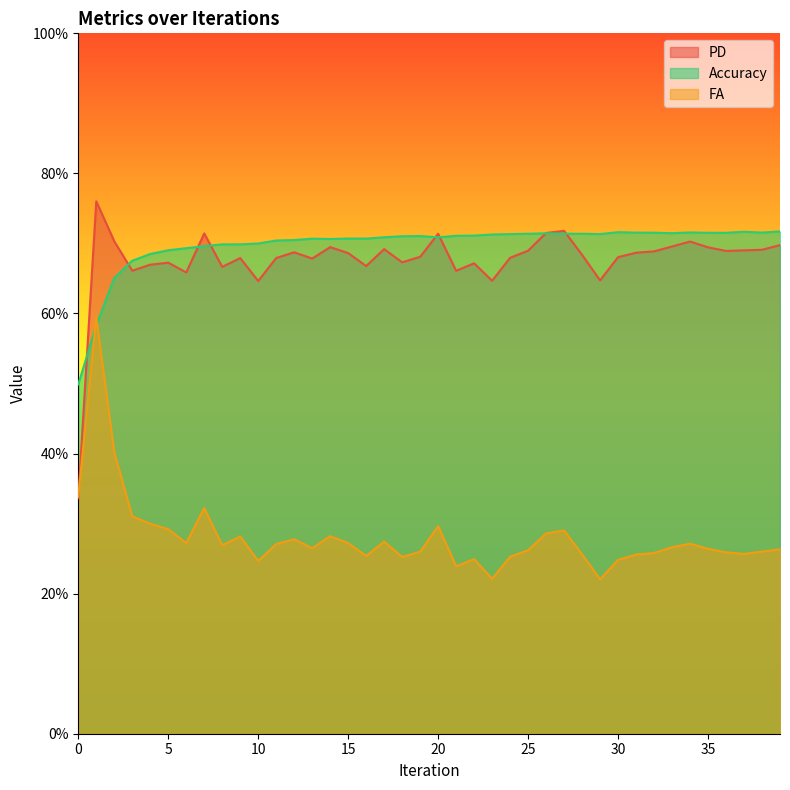

List the labels in order of FA value, smallest first.

29, 23, 21, 10, 30, 22, 18, 24, 16, 31, 28, 37, 32, 36, 19, 38, 25, 39, 35, 13, 33, 8, 11, 34, 6, 15, 17, 12, 9, 14, 26, 27, 5, 20, 4, 3, 7, 0, 2, 1